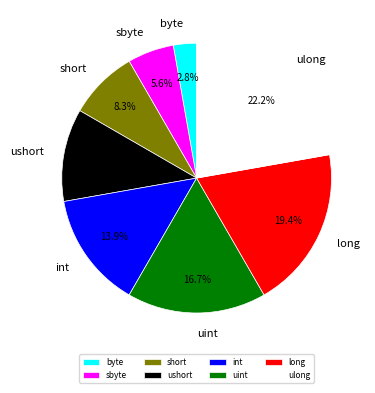

Does long account for over 50% of the chart?

No